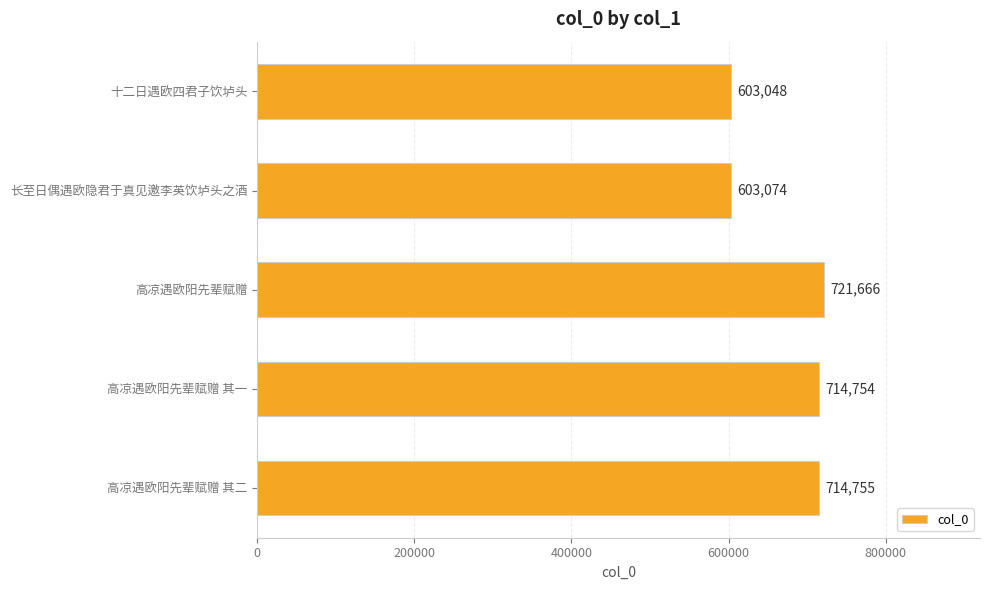

What is the average value?

671459